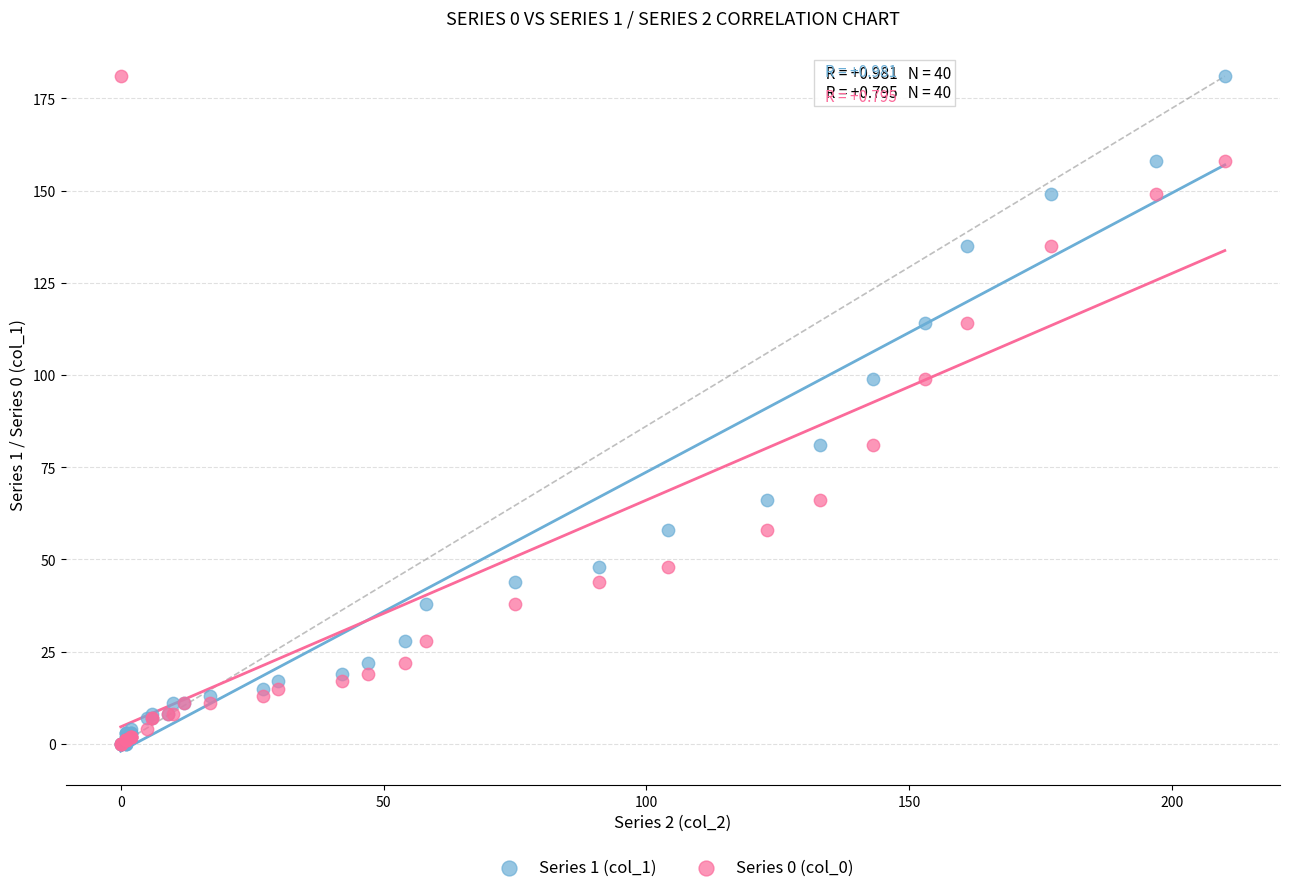

What are all the series names shown in the legend?

Series 1 (col_1), Series 0 (col_0)